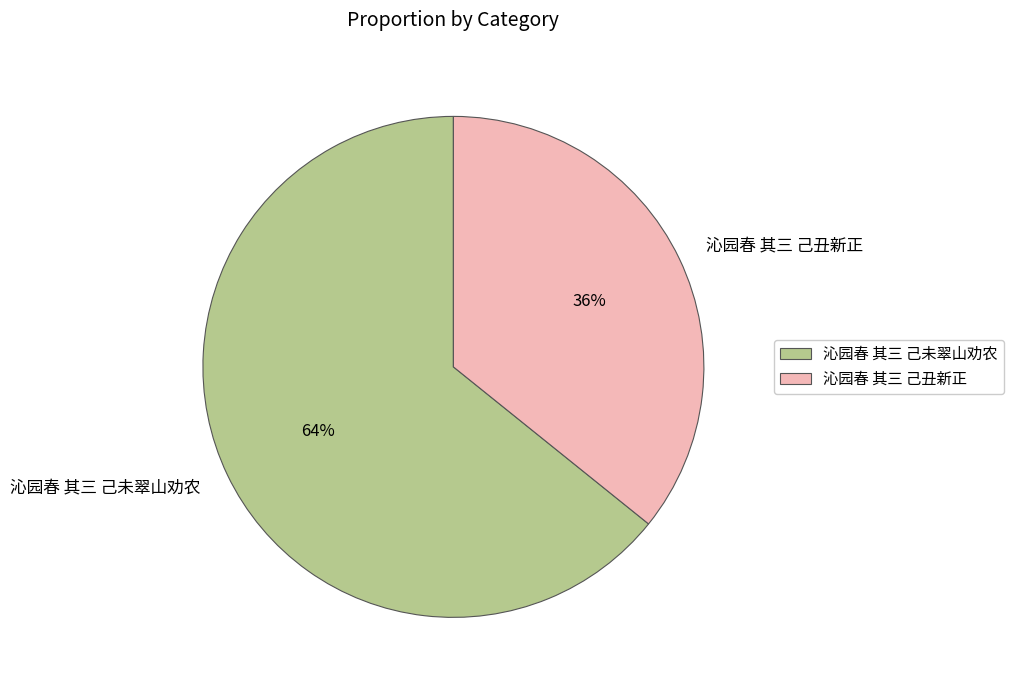

Is it true that 沁园春 其三 己未翠山劝农 is 64% of the pie?

True